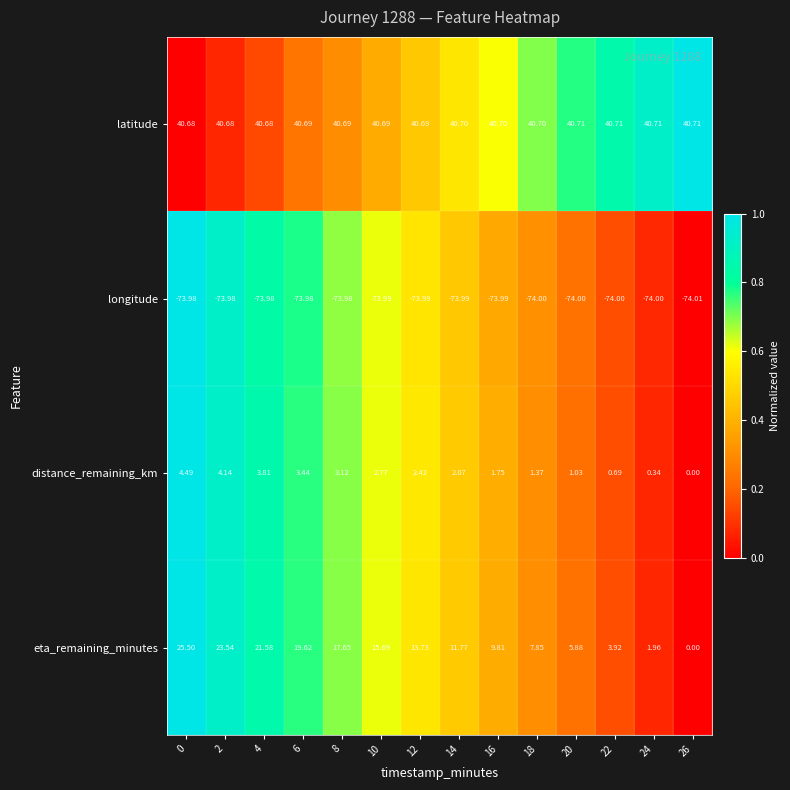

Which series has the widest spread of values?

eta_remaining_minutes